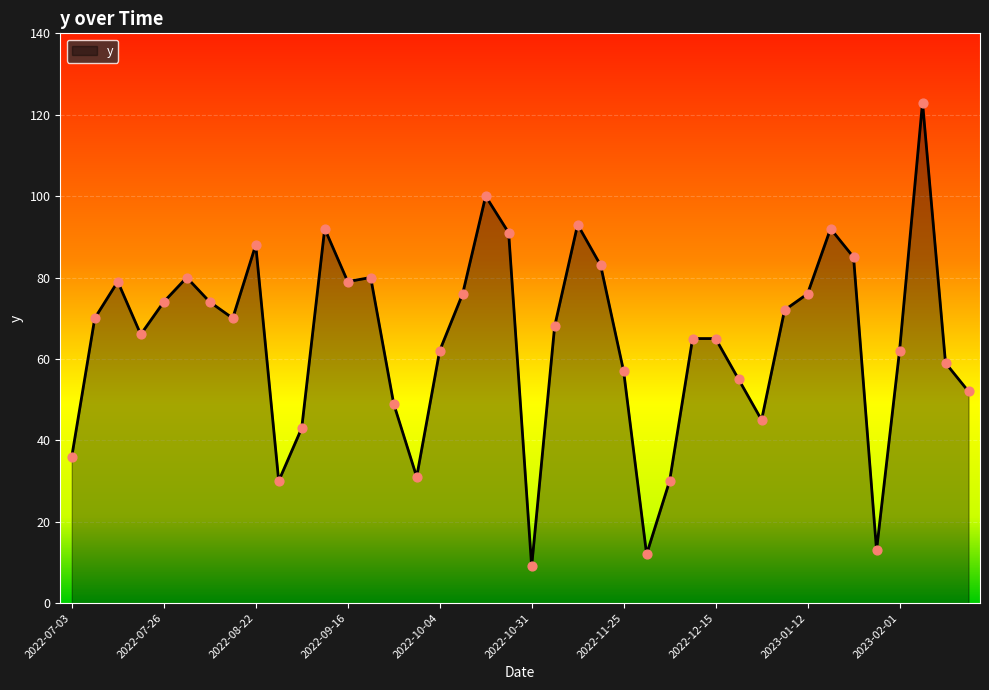

What is the difference between the maximum and minimum values?

114